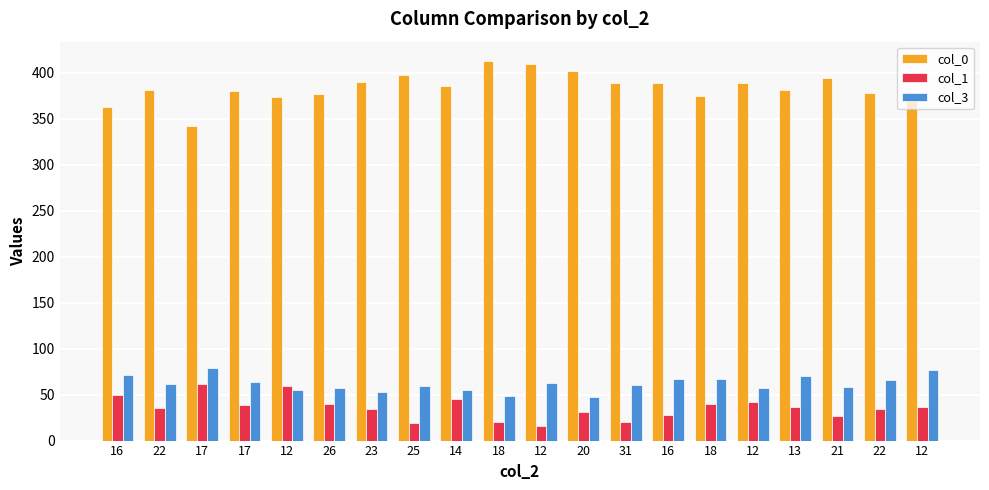

How many data points in col_3 are less than 62?

10